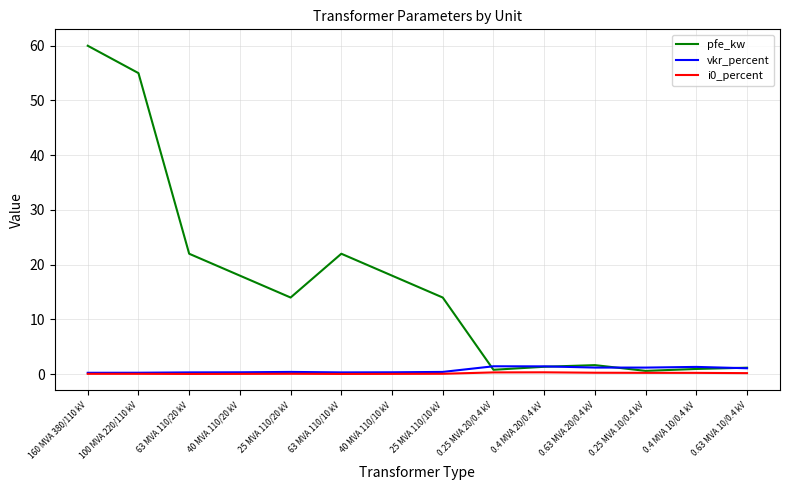

What is the maximum value shown in the chart?

60.0